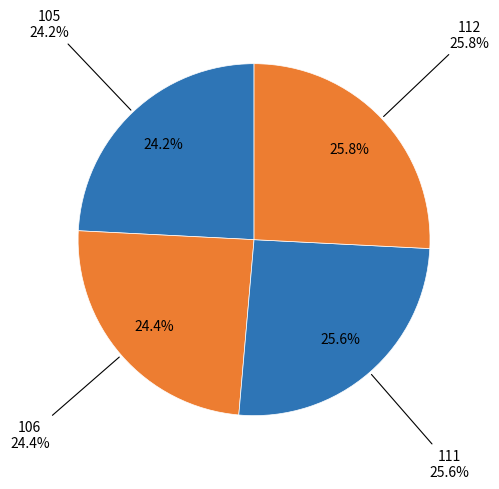

What percentage is the 106 slice, to the nearest percent?

24%